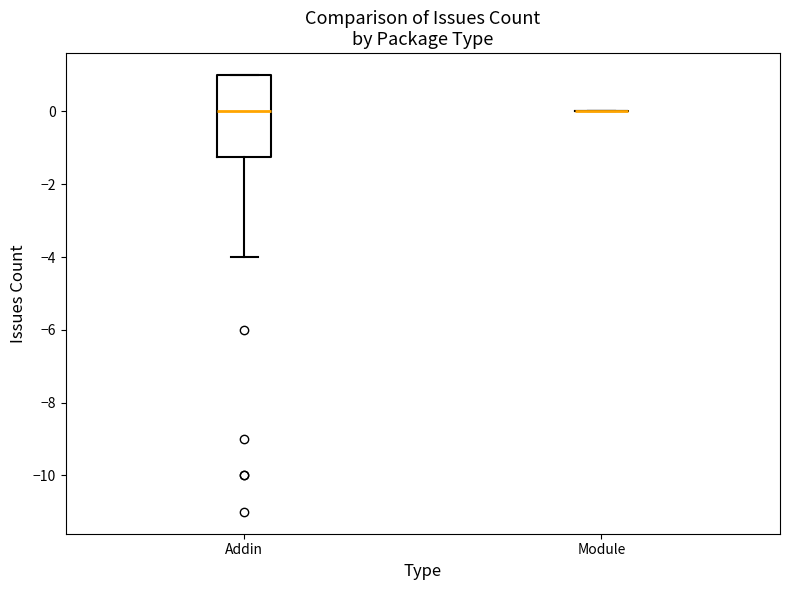

Where is the lower edge of the box for Addin on the y-axis? The values are not printed on the chart, so give them approximately, as read against the axis.

-1.2